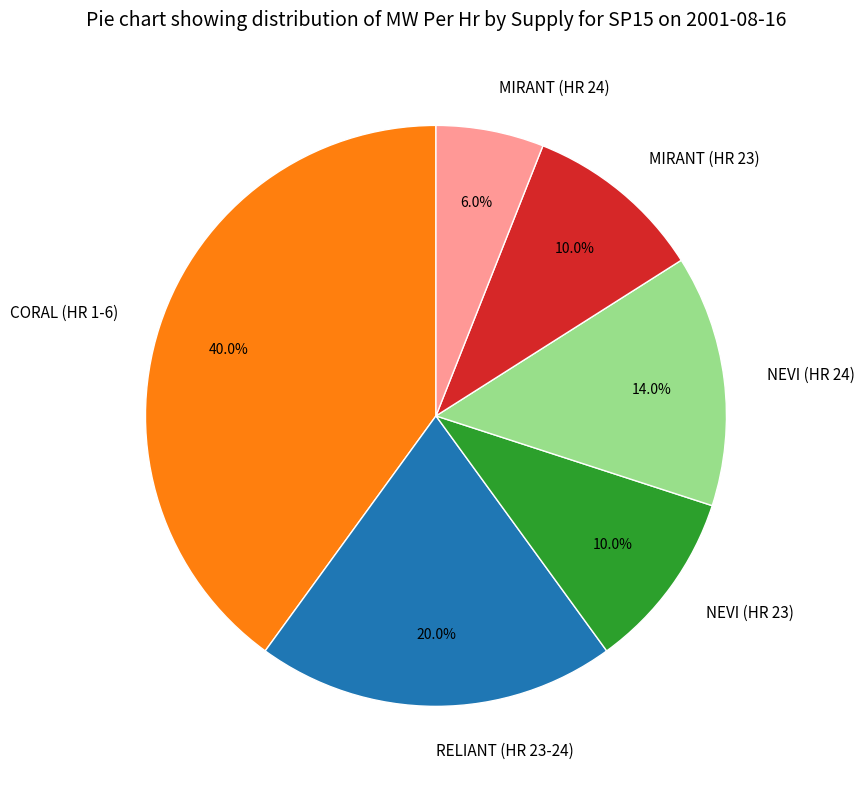

Does any single category account for the majority?

No